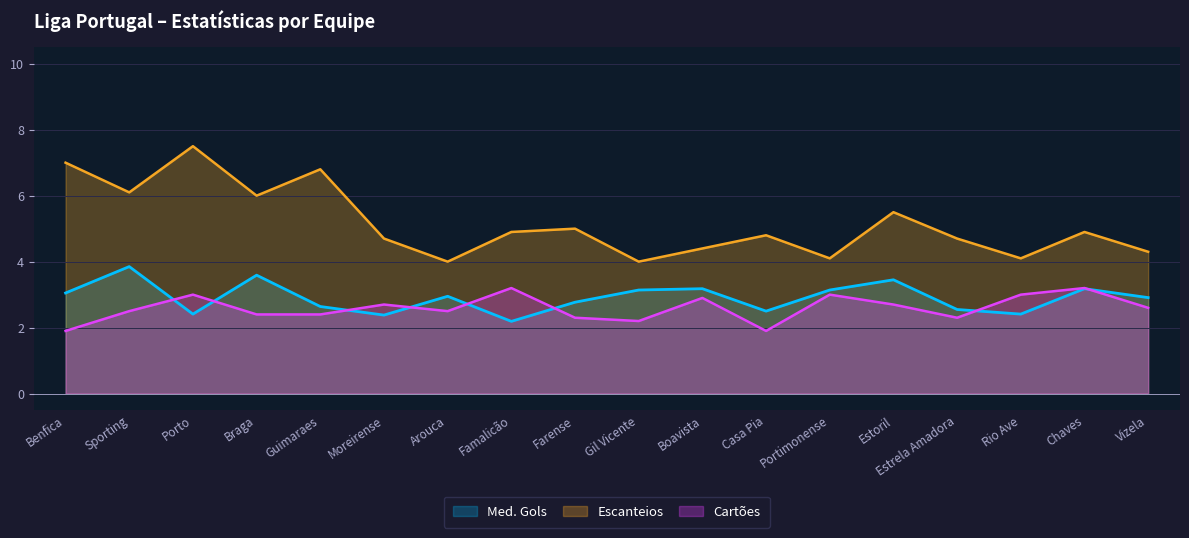

Where is the first local minimum for Cartões?

Arouca